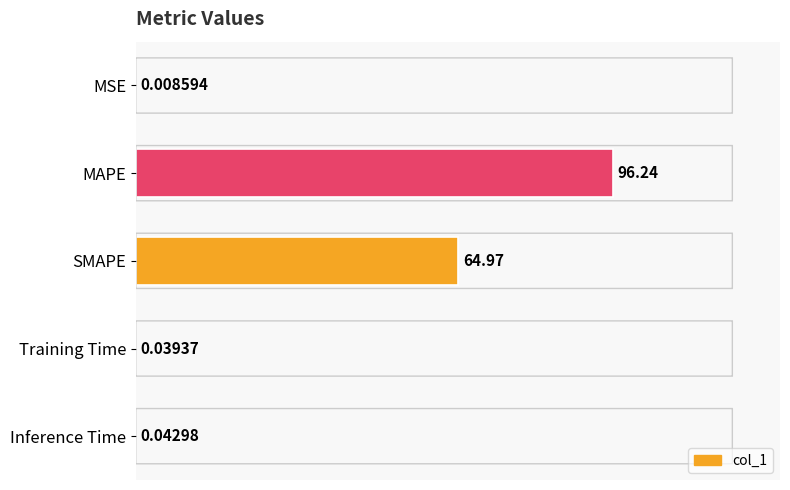

What is the maximum value shown in the chart?

96.2